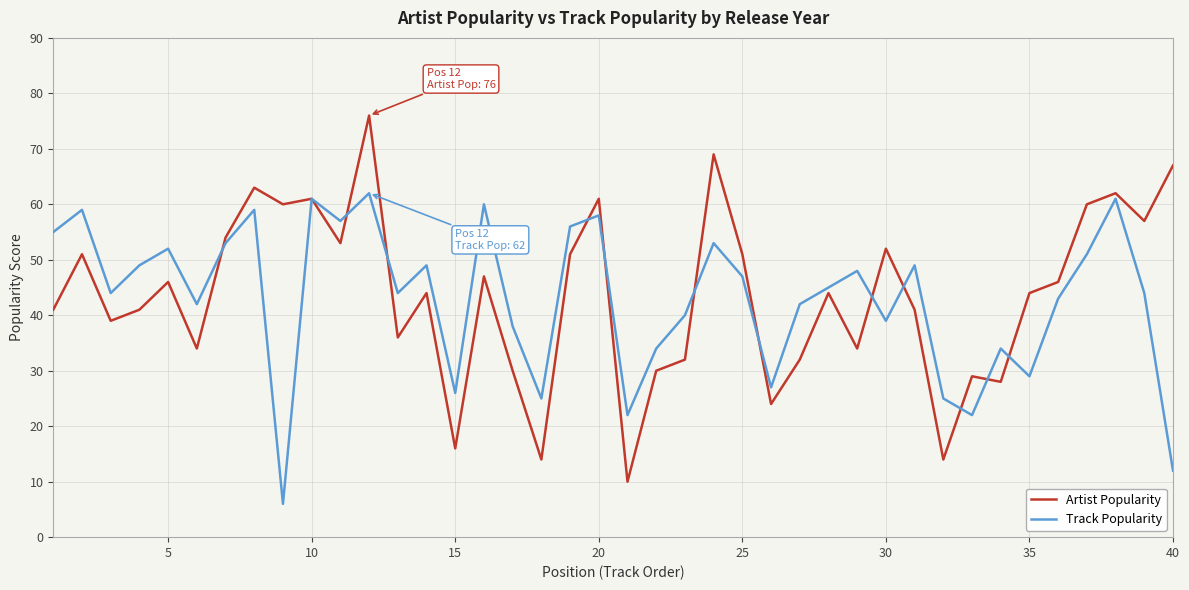

Reading right to left, list all the values displayed in this chart.

Artist Popularity: 67	57	62	60	46	44	28	29	14	41	52	34	44	32	24	51	69	32	30	10	61	51	14	30	47	16	44	36	76	53	61	60	63	54	34	46	41	39	51	41
Track Popularity: 12	44	61	51	43	29	34	22	25	49	39	48	45	42	27	47	53	40	34	22	58	56	25	38	60	26	49	44	62	57	61	6	59	53	42	52	49	44	59	55